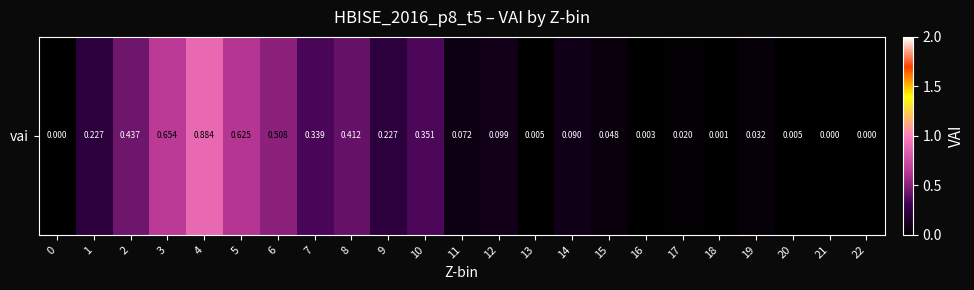

Rank the categories by value from highest to lowest.

4, 3, 5, 6, 2, 8, 10, 7, 1, 9, 12, 14, 11, 15, 19, 17, 13, 20, 16, 18, 22, 0, 21